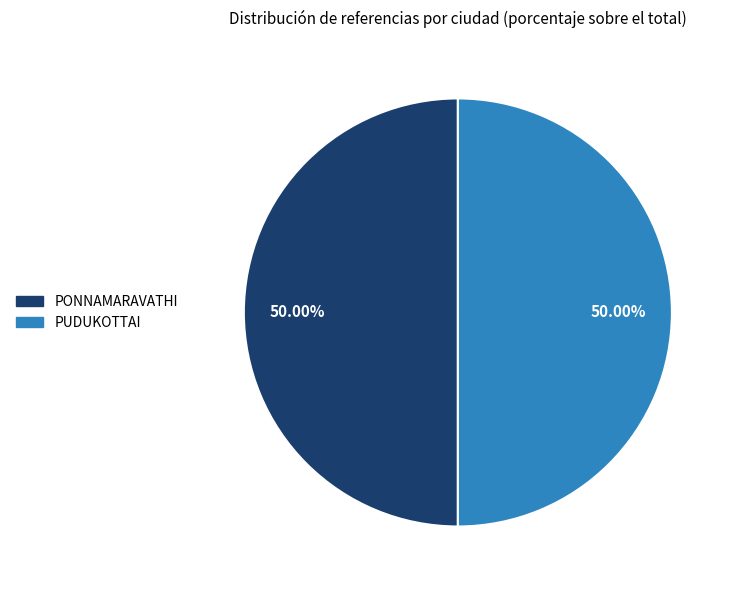

What is the ratio of the value at PUDUKOTTAI to the value at PONNAMARAVATHI?

1.0